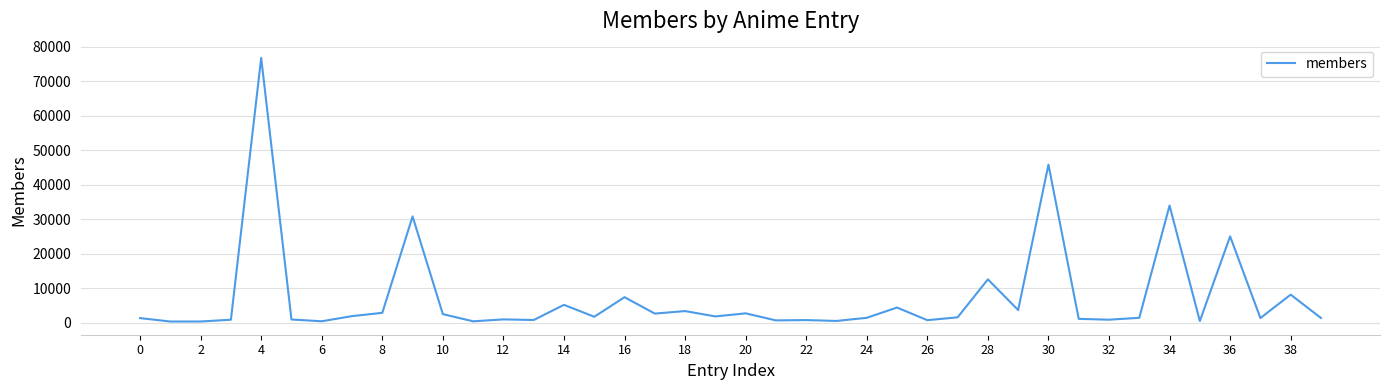

What is the difference between the maximum and minimum values?

76459